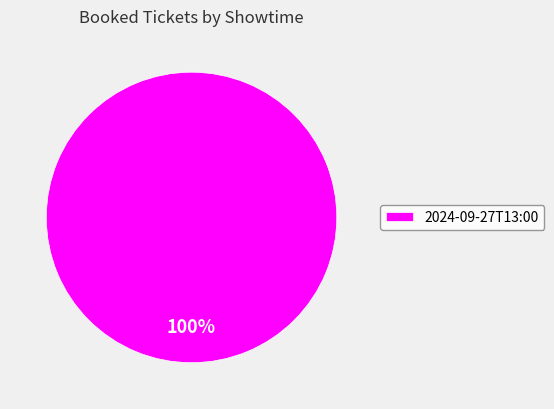

Which category accounts for the majority?

2024-09-27T13:00